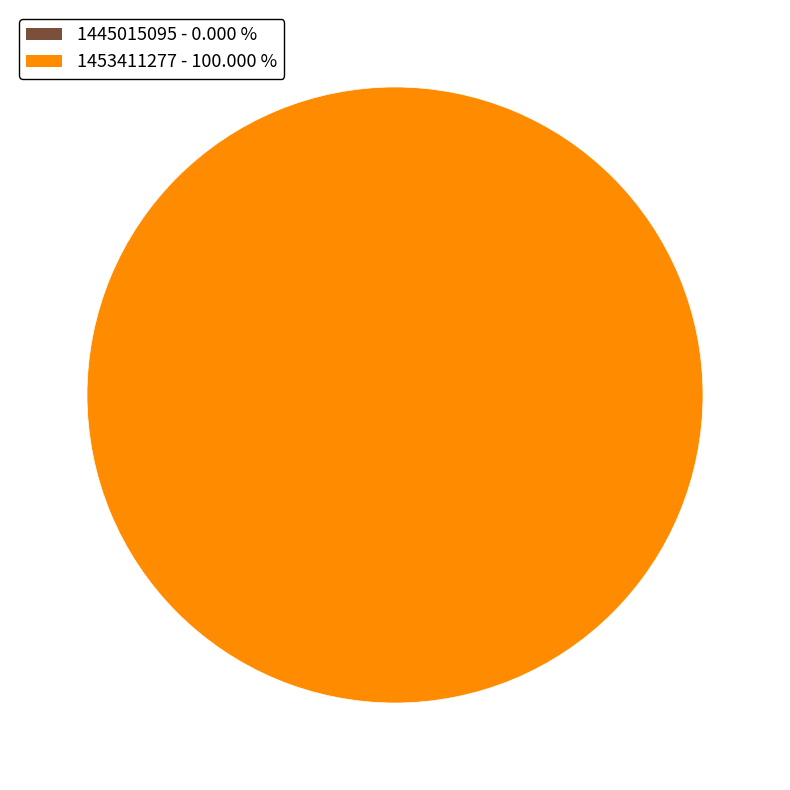

Which category has the biggest portion of the pie?

1453411277